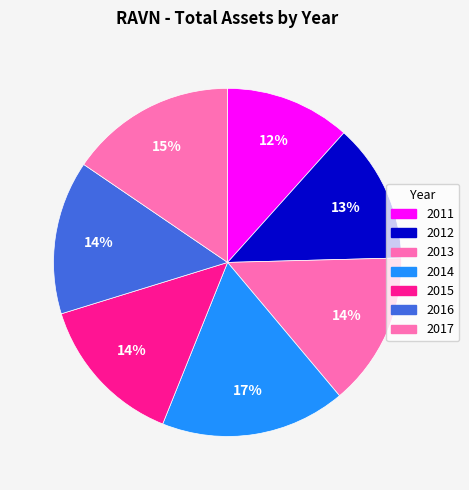

Count the number of slices in the pie.

7